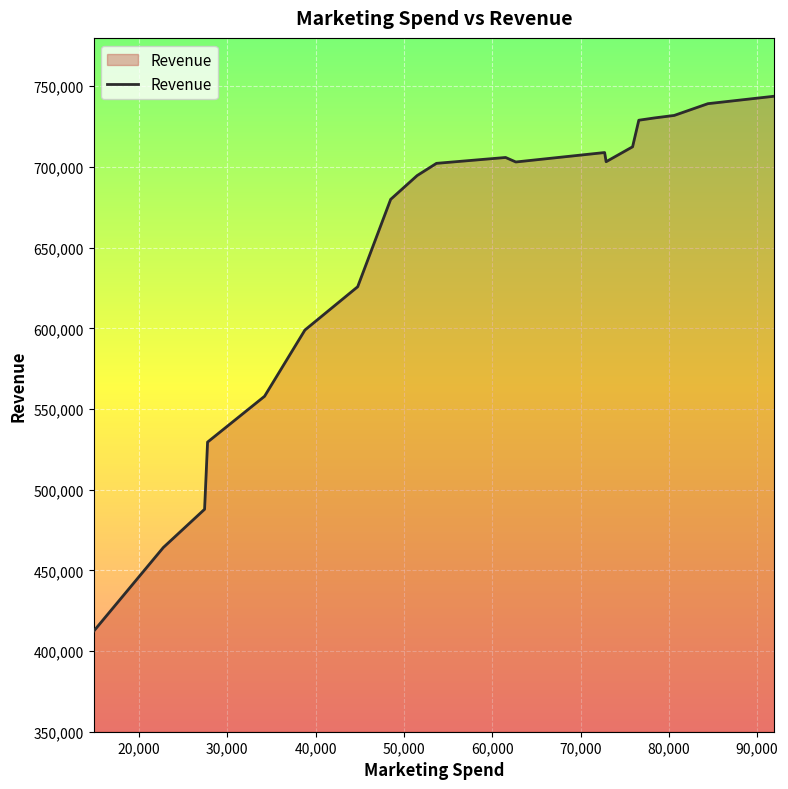

What is the smallest value displayed?

412288